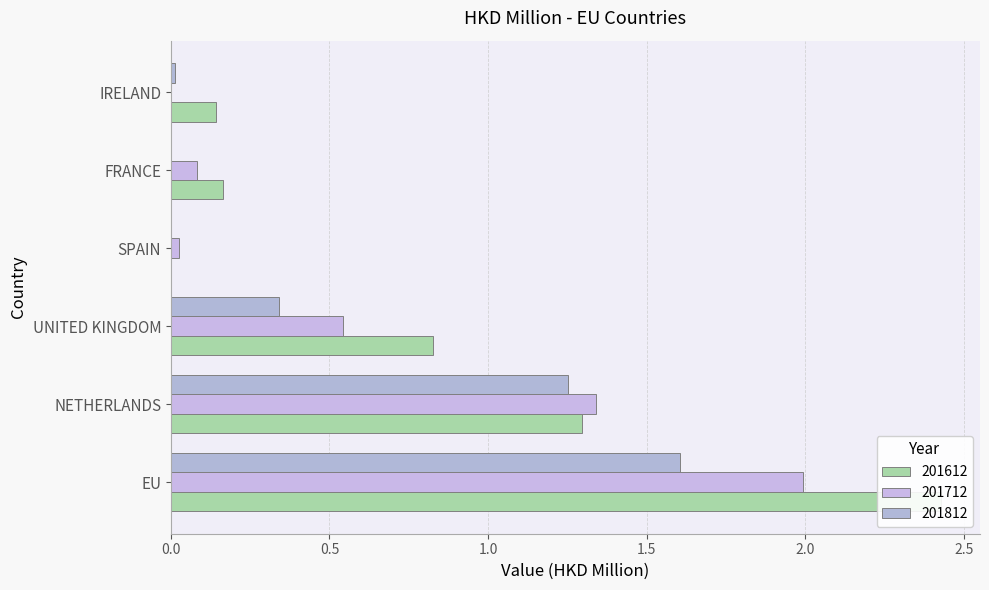

List the series in order of their peak value, lowest first.

201812, 201712, 201612